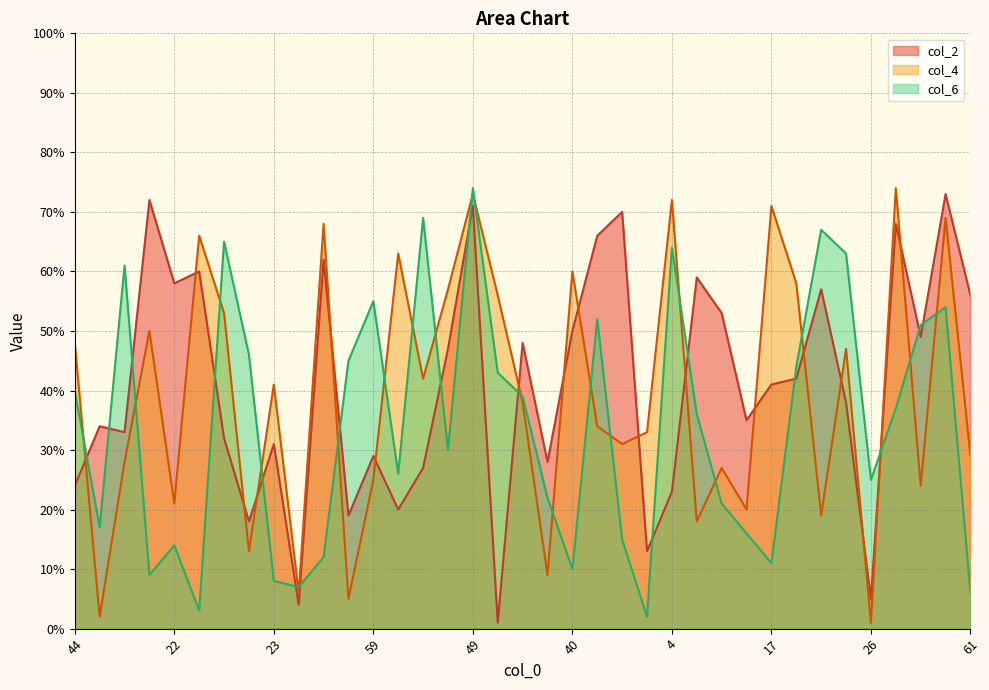

Between 4 and 46, which is larger?

46